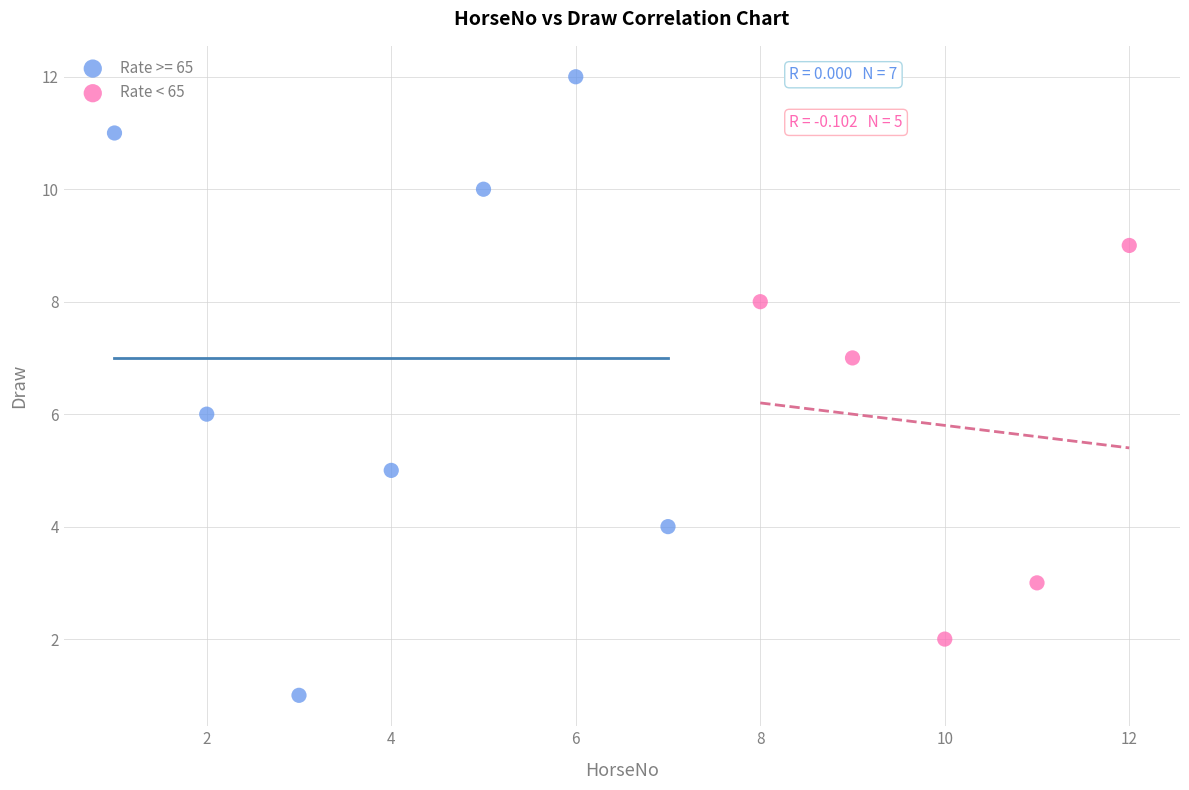

Which series has the largest Y range (max minus min)?

Rate >= 65